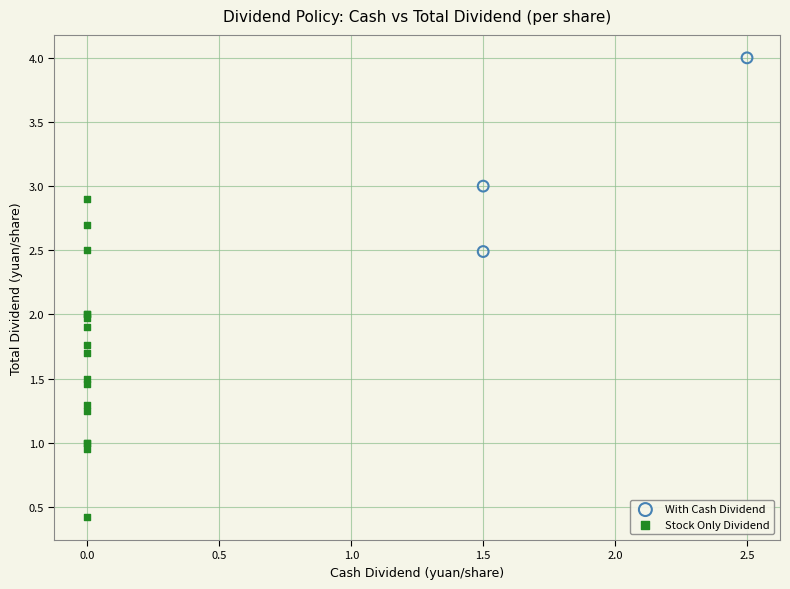

Which series reaches the minimum Y coordinate?

Stock Only Dividend